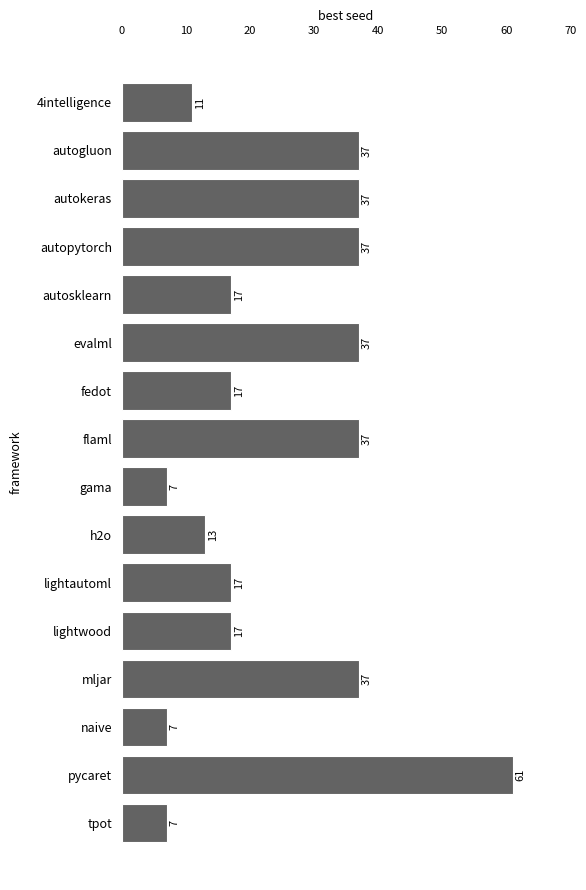

Reading top to bottom, list all the values displayed in this chart.

11	37	37	37	17	37	17	37	7	13	17	17	37	7	61	7